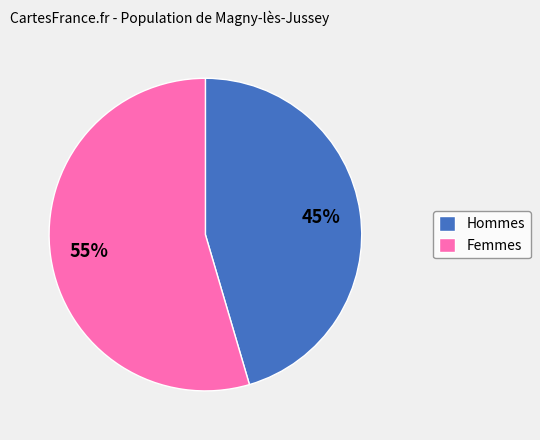

Is the sum of Hommes and Femmes greater than half?

Yes